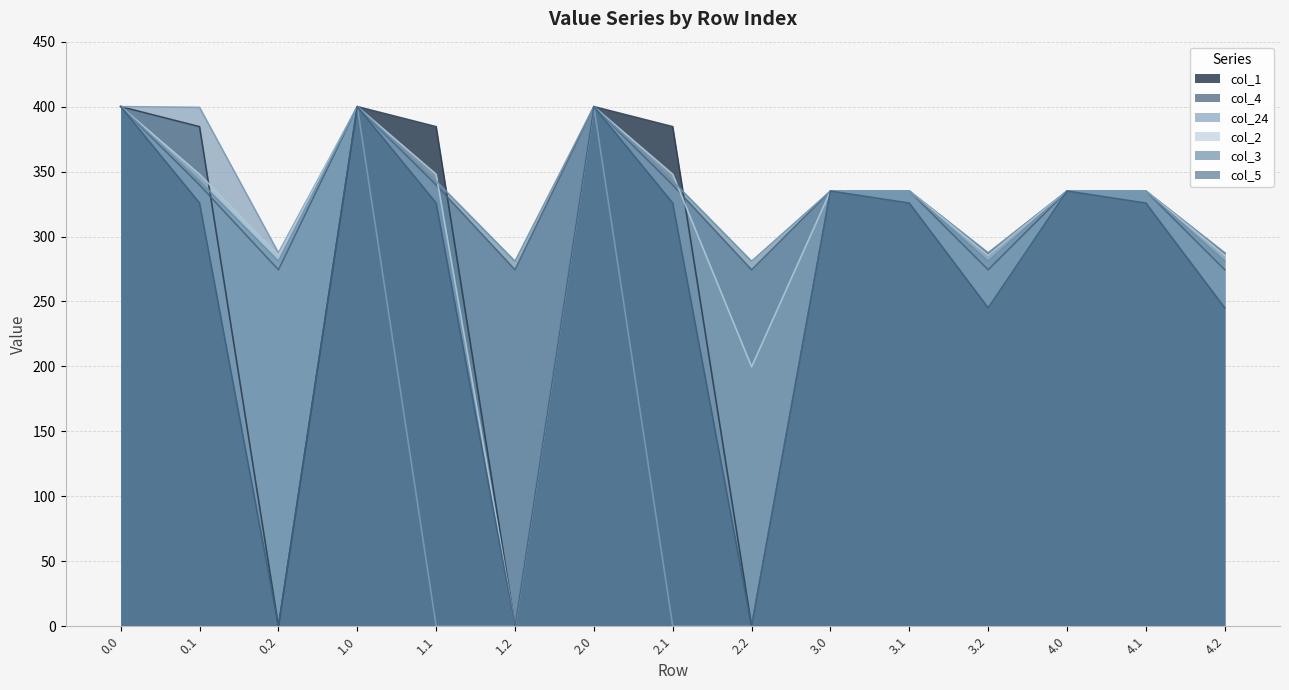

What is the approximate value of col_4 at 2.1?

339.6